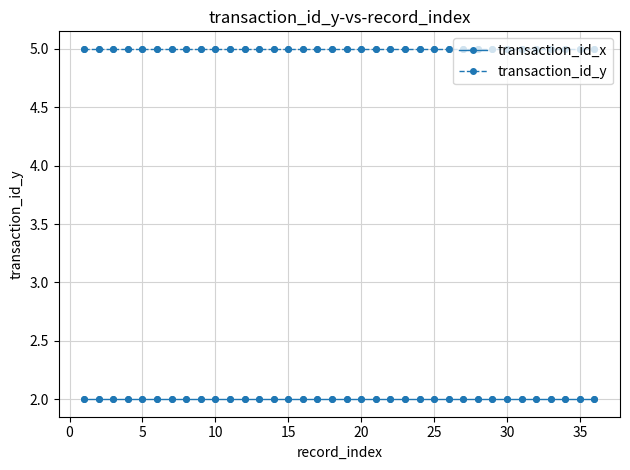

True or false: transaction_id_y and transaction_id_x cross at least once.

False